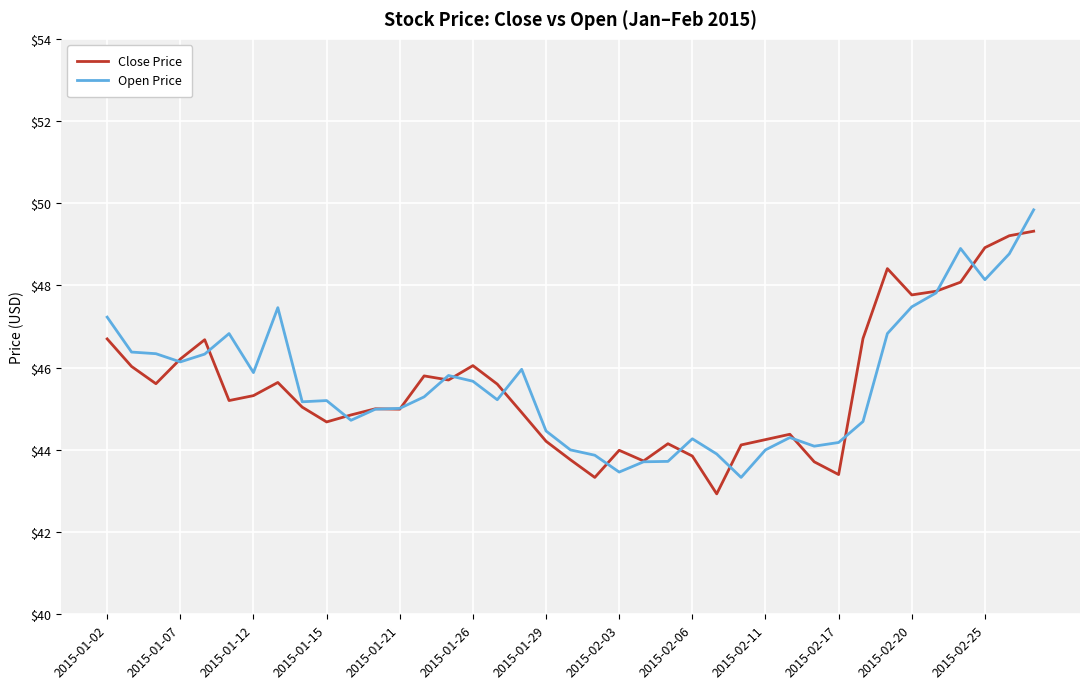

What is the maximum value shown in the chart?

49.8